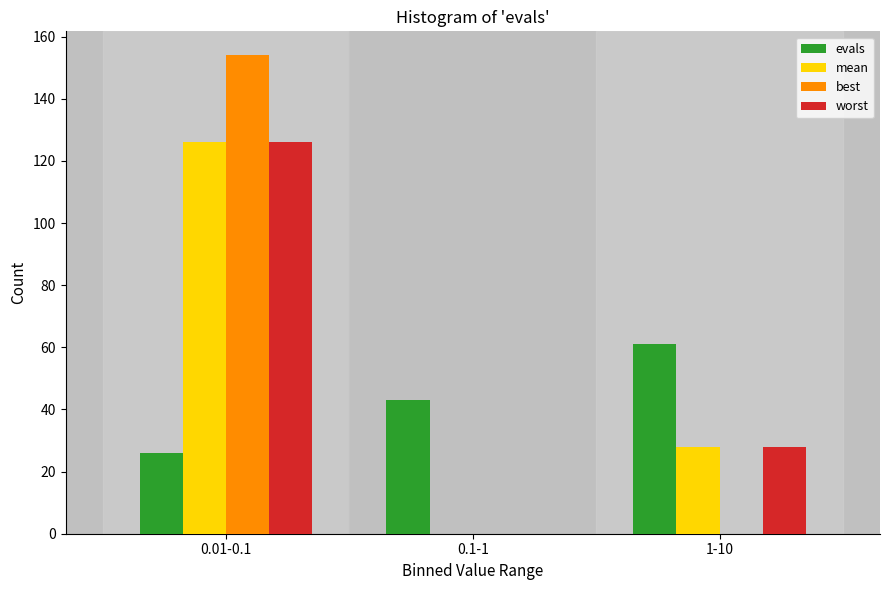

Reading left to right, list all the values displayed in this chart.

evals: 0.01-0.1=26	0.1-1=43	1-10=61
mean: 0.01-0.1=126	0.1-1=0	1-10=28
best: 0.01-0.1=154	0.1-1=0	1-10=0
worst: 0.01-0.1=126	0.1-1=0	1-10=28